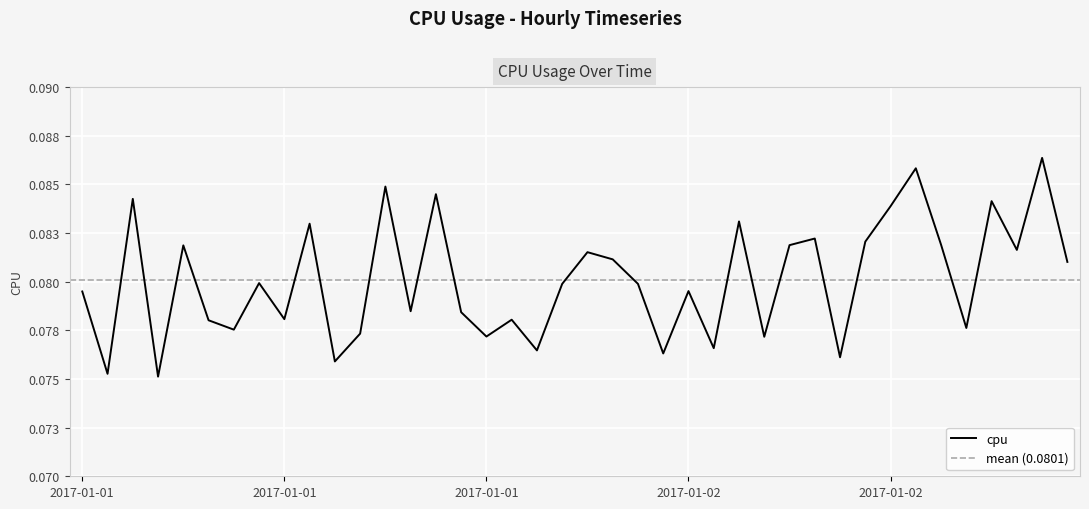

Reading left to right, extract all data points from this chart.

0.1	0.1	0.1	0.1	0.1	0.1	0.1	0.1	0.1	0.1	0.1	0.1	0.1	0.1	0.1	0.1	0.1	0.1	0.1	0.1	0.1	0.1	0.1	0.1	0.1	0.1	0.1	0.1	0.1	0.1	0.1	0.1	0.1	0.1	0.1	0.1	0.1	0.1	0.1	0.1